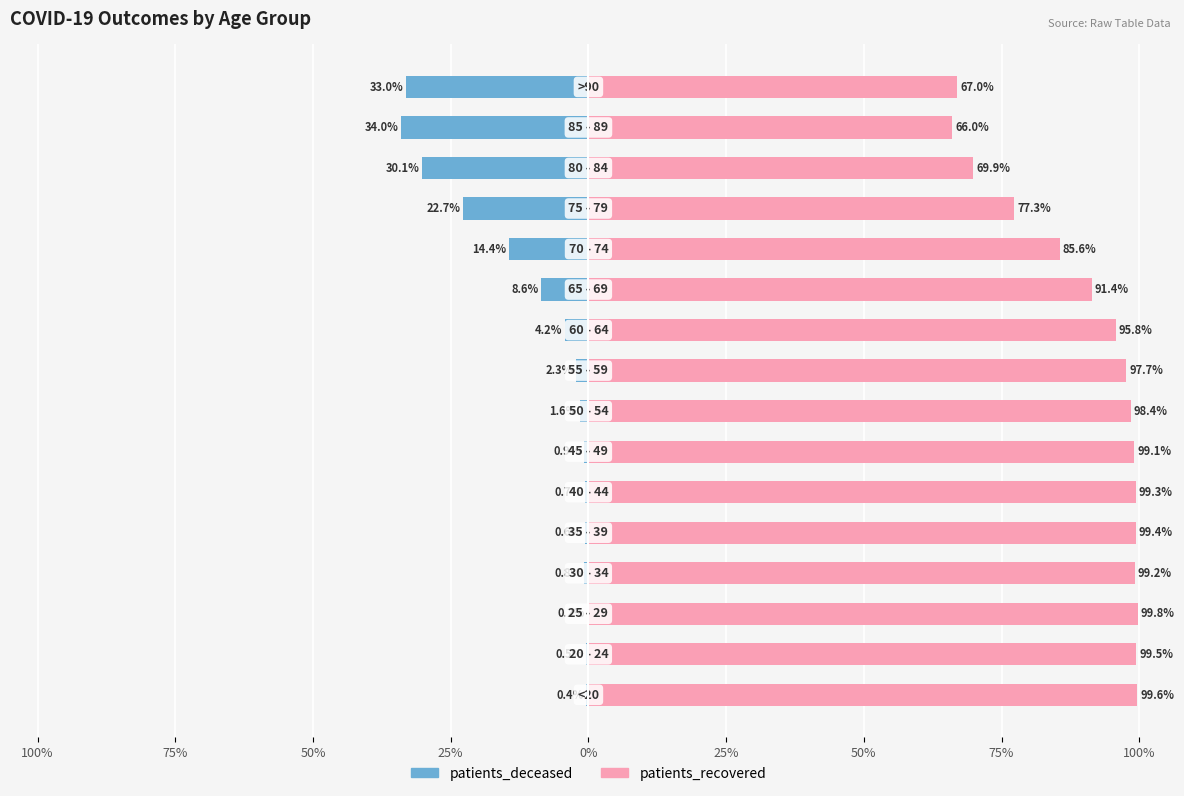

The value of patients_deceased at 75% is -0.2. True or false?

False